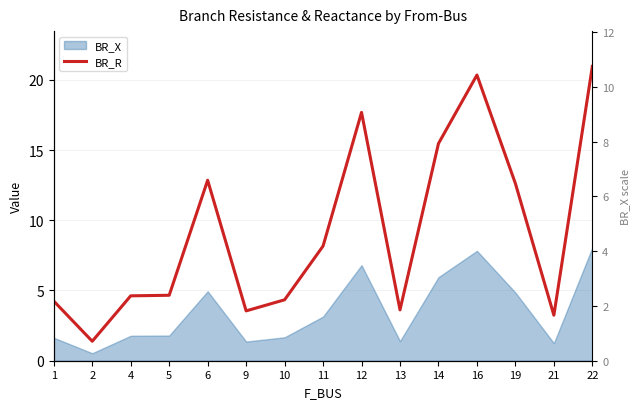

What is the smallest value displayed?

1.4